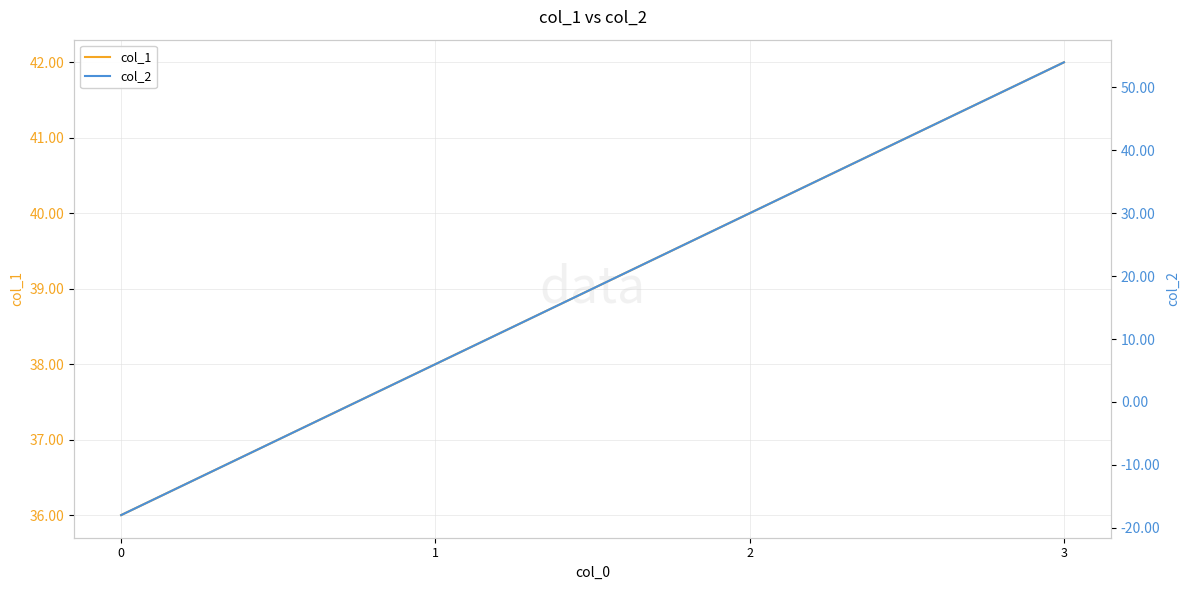

Which has a higher value, 0 or 2?

2